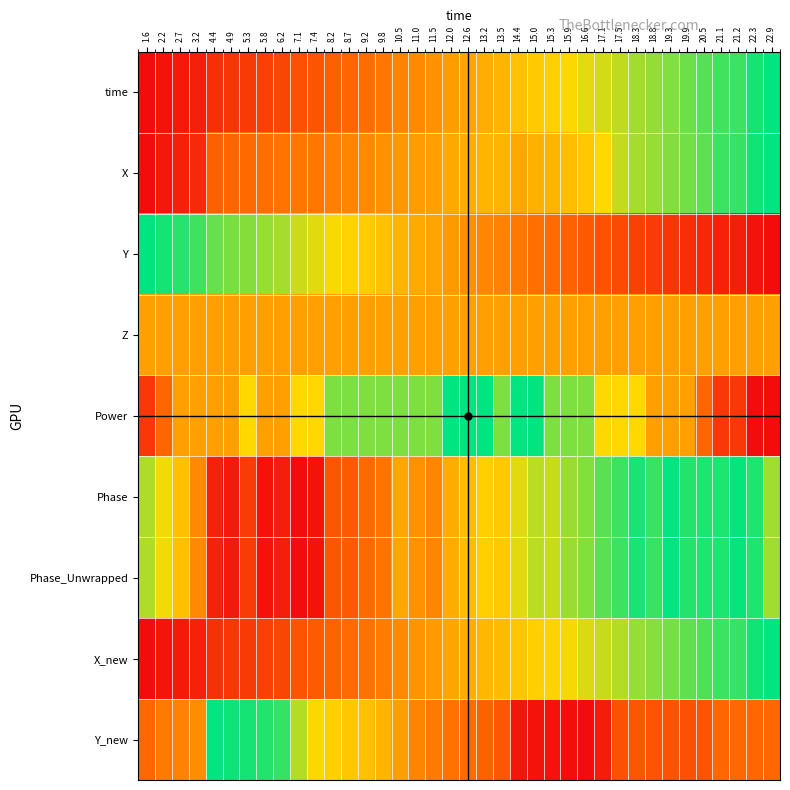

Reading left to right, list all the values displayed in this chart.

time: 1.6=0.0	2.2=0.0	2.7=0.1	3.2=0.1	4.4=0.1	4.9=0.2	5.3=0.2	5.8=0.2	6.2=0.2	7.1=0.3	7.4=0.3	8.2=0.3	8.7=0.3	9.2=0.4	9.8=0.4	10.5=0.4	11.0=0.4	11.5=0.5	12.0=0.5	12.6=0.5	13.2=0.5	13.5=0.6	14.4=0.6	15.0=0.6	15.3=0.6	15.9=0.7	16.6=0.7	17.1=0.7	17.5=0.7	18.3=0.8	18.8=0.8	19.3=0.8	19.9=0.9	20.5=0.9	21.1=0.9	21.2=0.9	22.3=1.0	22.9=1.0
X: 1.6=0.0	2.2=0.0	2.7=0.1	3.2=0.1	4.4=0.3	4.9=0.3	5.3=0.3	5.8=0.4	6.2=0.4	7.1=0.4	7.4=0.4	8.2=0.4	8.7=0.4	9.2=0.4	9.8=0.5	10.5=0.5	11.0=0.5	11.5=0.5	12.0=0.5	12.6=0.5	13.2=0.6	13.5=0.6	14.4=0.5	15.0=0.6	15.3=0.6	15.9=0.6	16.6=0.6	17.1=0.7	17.5=0.7	18.3=0.8	18.8=0.8	19.3=0.8	19.9=0.8	20.5=0.9	21.1=0.9	21.2=0.9	22.3=1.0	22.9=1.0
Y: 1.6=1.0	2.2=1.0	2.7=0.9	3.2=0.9	4.4=0.9	4.9=0.8	5.3=0.8	5.8=0.8	6.2=0.8	7.1=0.7	7.4=0.7	8.2=0.7	8.7=0.7	9.2=0.6	9.8=0.6	10.5=0.6	11.0=0.5	11.5=0.5	12.0=0.5	12.6=0.5	13.2=0.4	13.5=0.4	14.4=0.4	15.0=0.4	15.3=0.3	15.9=0.3	16.6=0.3	17.1=0.3	17.5=0.2	18.3=0.2	18.8=0.2	19.3=0.2	19.9=0.1	20.5=0.1	21.1=0.1	21.2=0.1	22.3=0.0	22.9=0.0
Z: 1.6=0.5	2.2=0.5	2.7=0.5	3.2=0.5	4.4=0.5	4.9=0.5	5.3=0.5	5.8=0.5	6.2=0.5	7.1=0.5	7.4=0.5	8.2=0.5	8.7=0.5	9.2=0.5	9.8=0.5	10.5=0.5	11.0=0.5	11.5=0.5	12.0=0.5	12.6=0.5	13.2=0.5	13.5=0.5	14.4=0.5	15.0=0.5	15.3=0.5	15.9=0.5	16.6=0.5	17.1=0.5	17.5=0.5	18.3=0.5	18.8=0.5	19.3=0.5	19.9=0.5	20.5=0.5	21.1=0.5	21.2=0.5	22.3=0.5	22.9=0.5
Power: 1.6=0.2	2.2=0.3	2.7=0.5	3.2=0.5	4.4=0.5	4.9=0.5	5.3=0.7	5.8=0.5	6.2=0.5	7.1=0.7	7.4=0.7	8.2=0.8	8.7=0.8	9.2=0.8	9.8=0.8	10.5=0.8	11.0=0.8	11.5=0.8	12.0=1.0	12.6=1.0	13.2=1.0	13.5=0.8	14.4=1.0	15.0=1.0	15.3=0.8	15.9=0.8	16.6=0.8	17.1=0.7	17.5=0.7	18.3=0.7	18.8=0.5	19.3=0.5	19.9=0.5	20.5=0.3	21.1=0.2	21.2=0.2	22.3=0.0	22.9=0.0
Phase: 1.6=0.8	2.2=0.7	2.7=0.6	3.2=0.4	4.4=0.1	4.9=0.1	5.3=0.2	5.8=0.0	6.2=0.1	7.1=0.0	7.4=0.0	8.2=0.3	8.7=0.3	9.2=0.3	9.8=0.4	10.5=0.5	11.0=0.5	11.5=0.4	12.0=0.5	12.6=0.6	13.2=0.6	13.5=0.6	14.4=0.7	15.0=0.8	15.3=0.7	15.9=0.8	16.6=0.8	17.1=0.9	17.5=0.9	18.3=1.0	18.8=0.9	19.3=1.0	19.9=0.9	20.5=1.0	21.1=1.0	21.2=1.0	22.3=1.0	22.9=0.8
Phase_Unwrapped: 1.6=0.8	2.2=0.7	2.7=0.6	3.2=0.4	4.4=0.1	4.9=0.1	5.3=0.2	5.8=0.0	6.2=0.1	7.1=0.0	7.4=0.0	8.2=0.3	8.7=0.3	9.2=0.3	9.8=0.4	10.5=0.5	11.0=0.5	11.5=0.4	12.0=0.5	12.6=0.6	13.2=0.6	13.5=0.6	14.4=0.7	15.0=0.8	15.3=0.7	15.9=0.8	16.6=0.8	17.1=0.9	17.5=0.9	18.3=1.0	18.8=0.9	19.3=1.0	19.9=0.9	20.5=1.0	21.1=1.0	21.2=1.0	22.3=1.0	22.9=0.8
X_new: 1.6=0.0	2.2=0.0	2.7=0.1	3.2=0.1	4.4=0.1	4.9=0.2	5.3=0.2	5.8=0.2	6.2=0.2	7.1=0.3	7.4=0.3	8.2=0.3	8.7=0.3	9.2=0.4	9.8=0.4	10.5=0.4	11.0=0.5	11.5=0.5	12.0=0.5	12.6=0.5	13.2=0.6	13.5=0.6	14.4=0.6	15.0=0.6	15.3=0.7	15.9=0.7	16.6=0.7	17.1=0.7	17.5=0.8	18.3=0.8	18.8=0.8	19.3=0.8	19.9=0.9	20.5=0.9	21.1=0.9	21.2=0.9	22.3=1.0	22.9=1.0
Y_new: 1.6=0.3	2.2=0.4	2.7=0.4	3.2=0.4	4.4=1.0	4.9=1.0	5.3=1.0	5.8=1.0	6.2=0.9	7.1=0.8	7.4=0.7	8.2=0.6	8.7=0.6	9.2=0.6	9.8=0.6	10.5=0.5	11.0=0.4	11.5=0.4	12.0=0.4	12.6=0.3	13.2=0.3	13.5=0.3	14.4=0.0	15.0=0.0	15.3=0.0	15.9=0.0	16.6=0.0	17.1=0.1	17.5=0.3	18.3=0.3	18.8=0.3	19.3=0.3	19.9=0.3	20.5=0.3	21.1=0.3	21.2=0.3	22.3=0.3	22.9=0.3